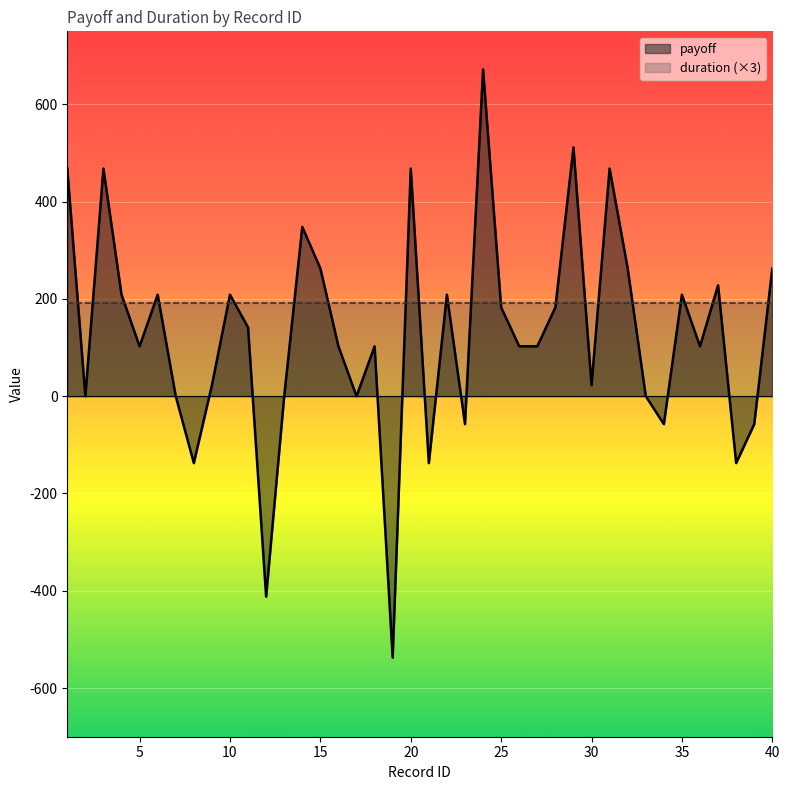

What is the sum of all values?

5094.0